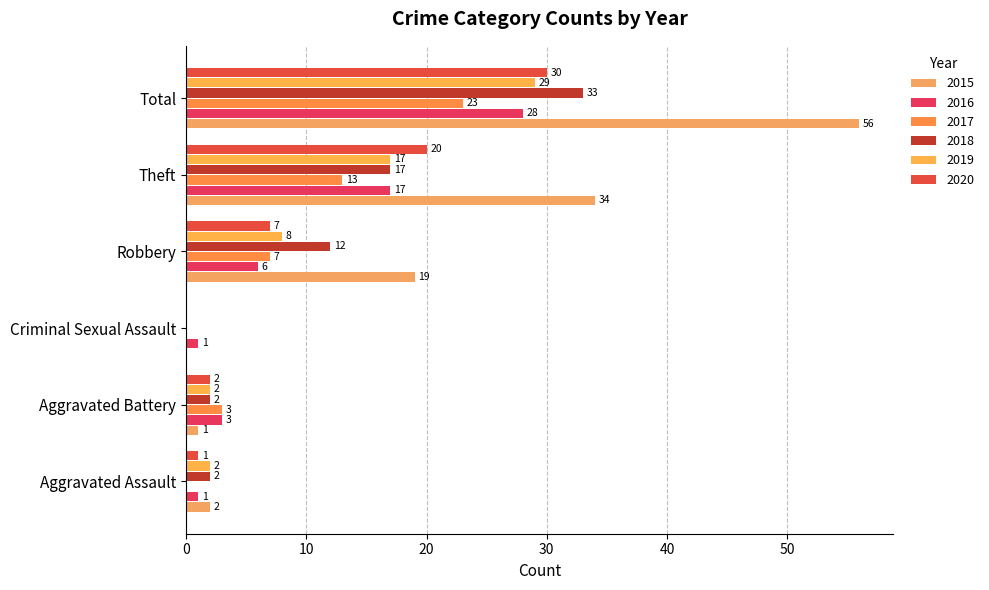

What is the difference between the 2015 values at Theft and Aggravated Assault?

32